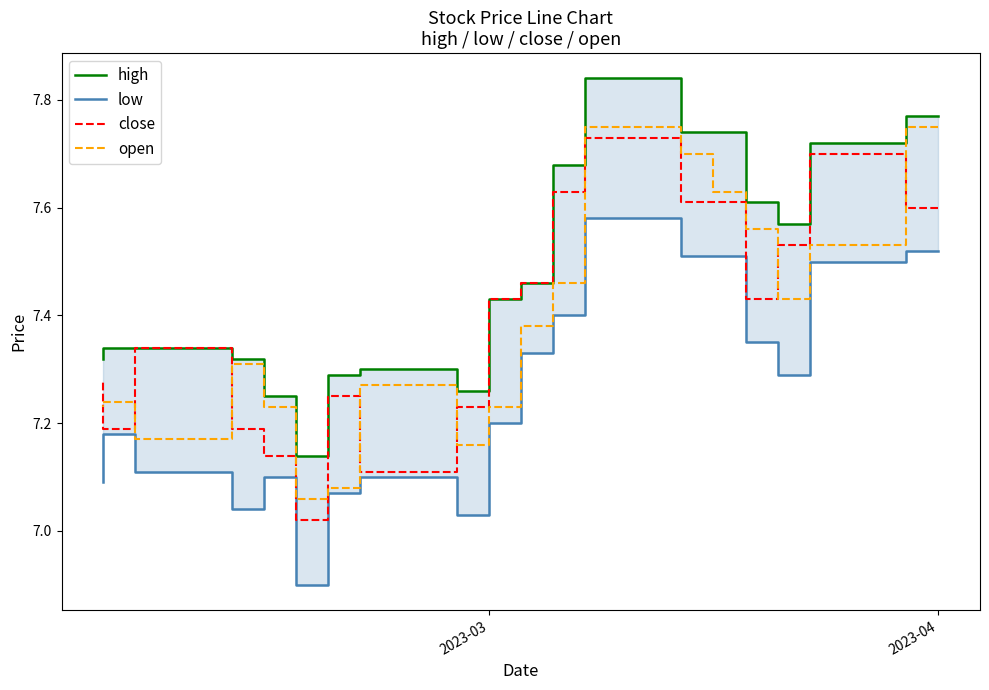

What is the difference between the maximum and minimum values in the open series?

0.7